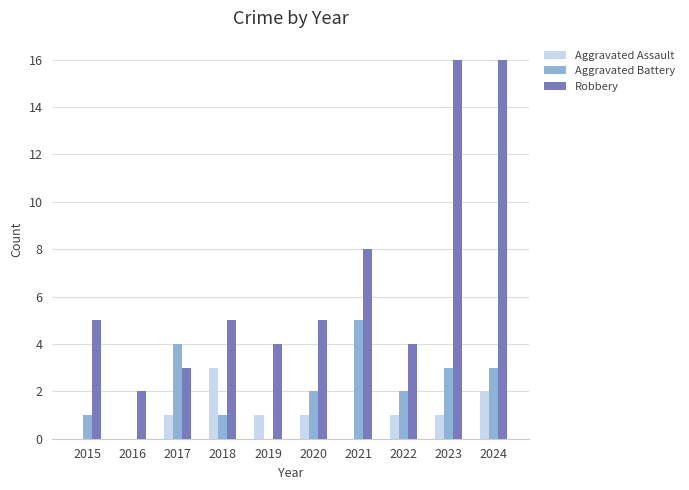

What is the total value across all series at 2020?

8